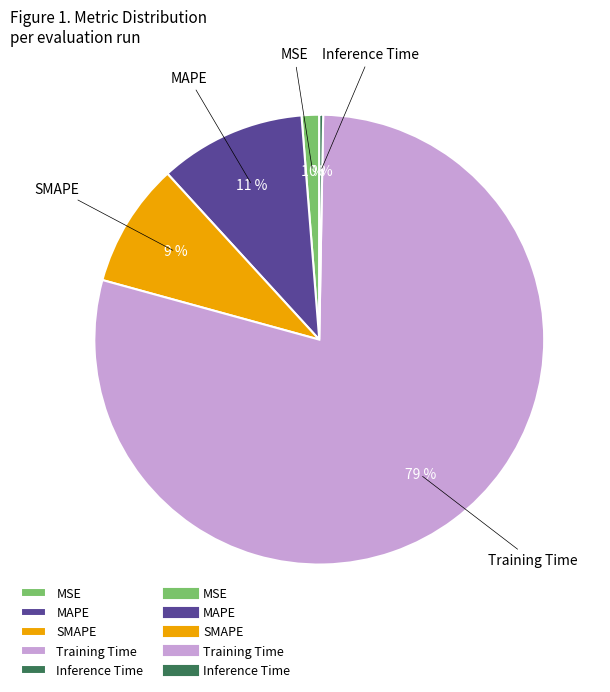

What percentage is the SMAPE slice, to the nearest percent?

9%